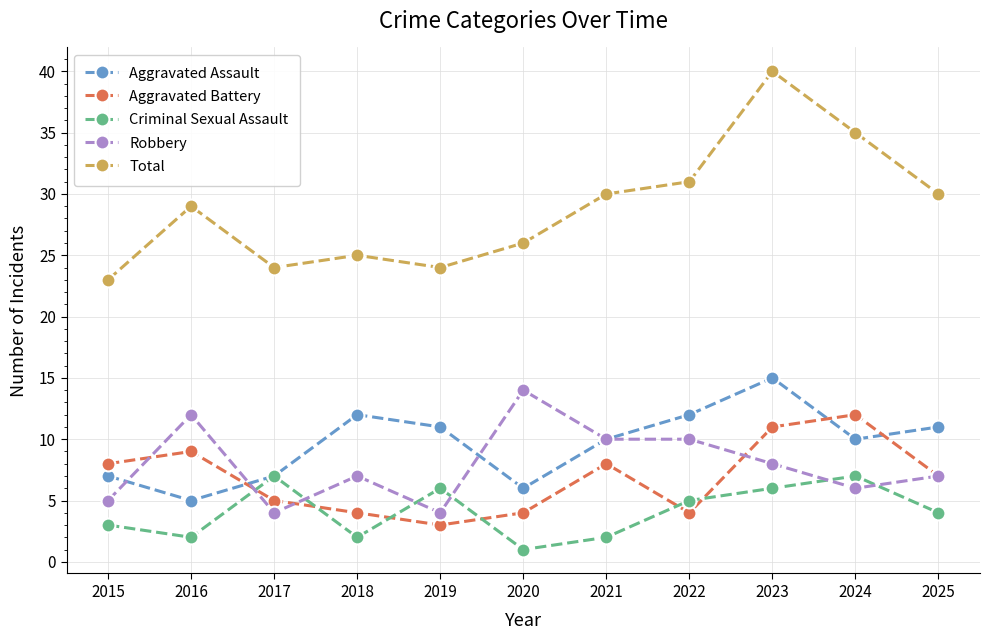

Which category has the highest value in the Aggravated Assault series?

2023